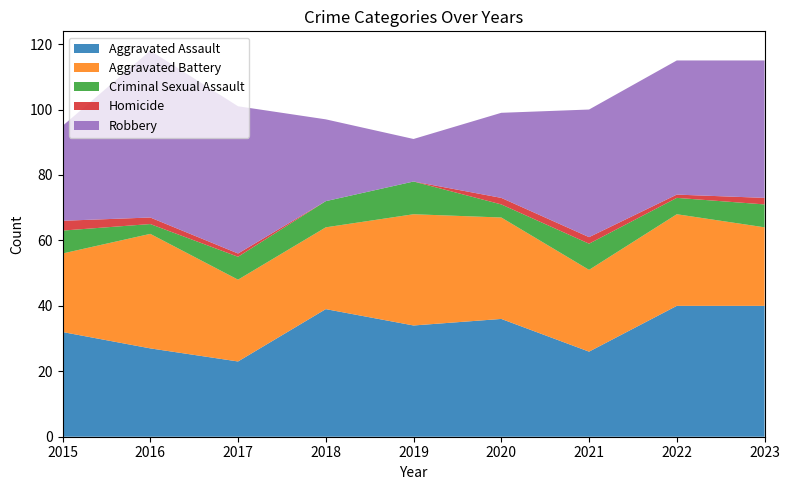

Reading left to right, extract all data points from this chart.

Aggravated Assault: 32	27	23	39	34	36	26	40	40
Aggravated Battery: 24	35	25	25	34	31	25	28	24
Criminal Sexual Assault: 7	3	7	8	10	4	8	5	7
Homicide: 3	2	1	0	0	2	2	1	2
Robbery: 29	51	45	25	13	26	39	41	42